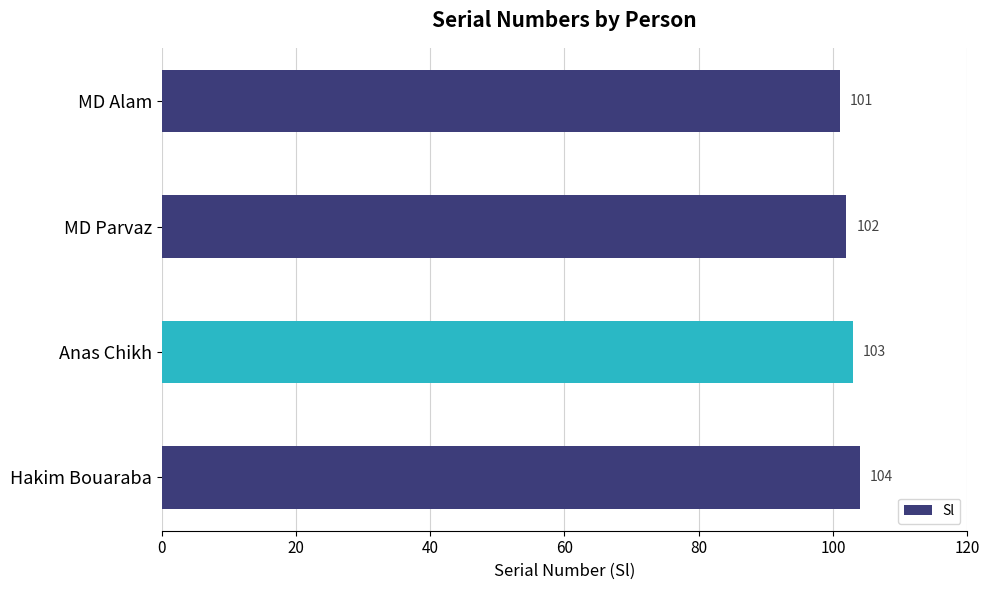

At which category does the chart reach its peak across all series?

Hakim Bouaraba